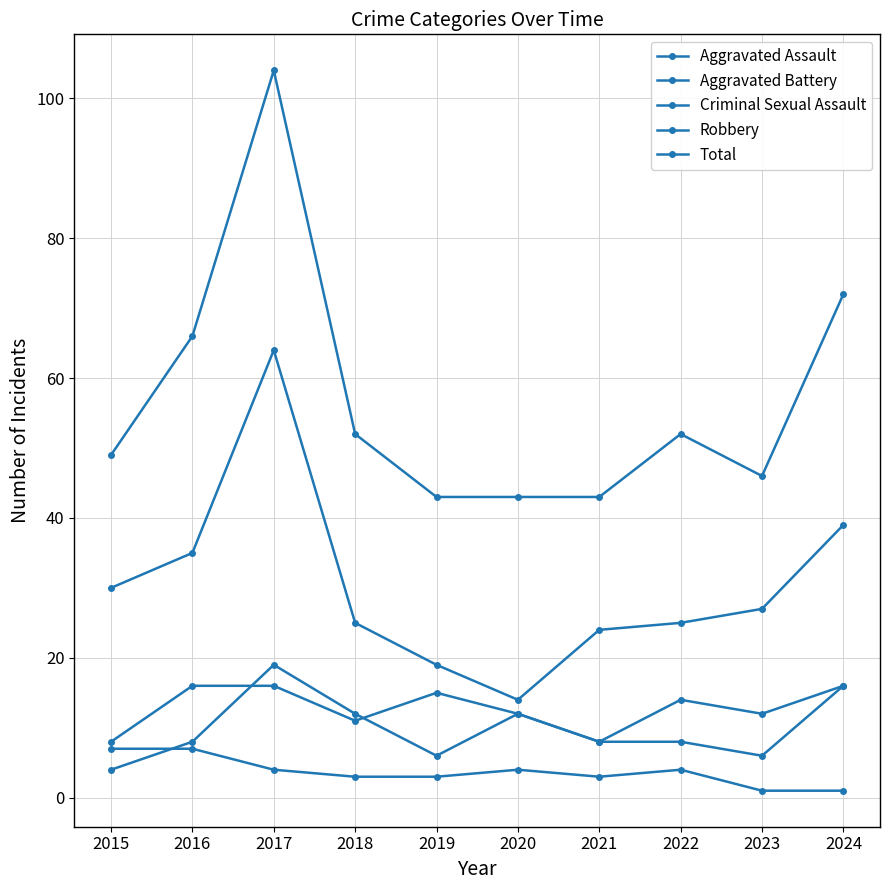

What is the difference between the highest and lowest values at 2022?

48